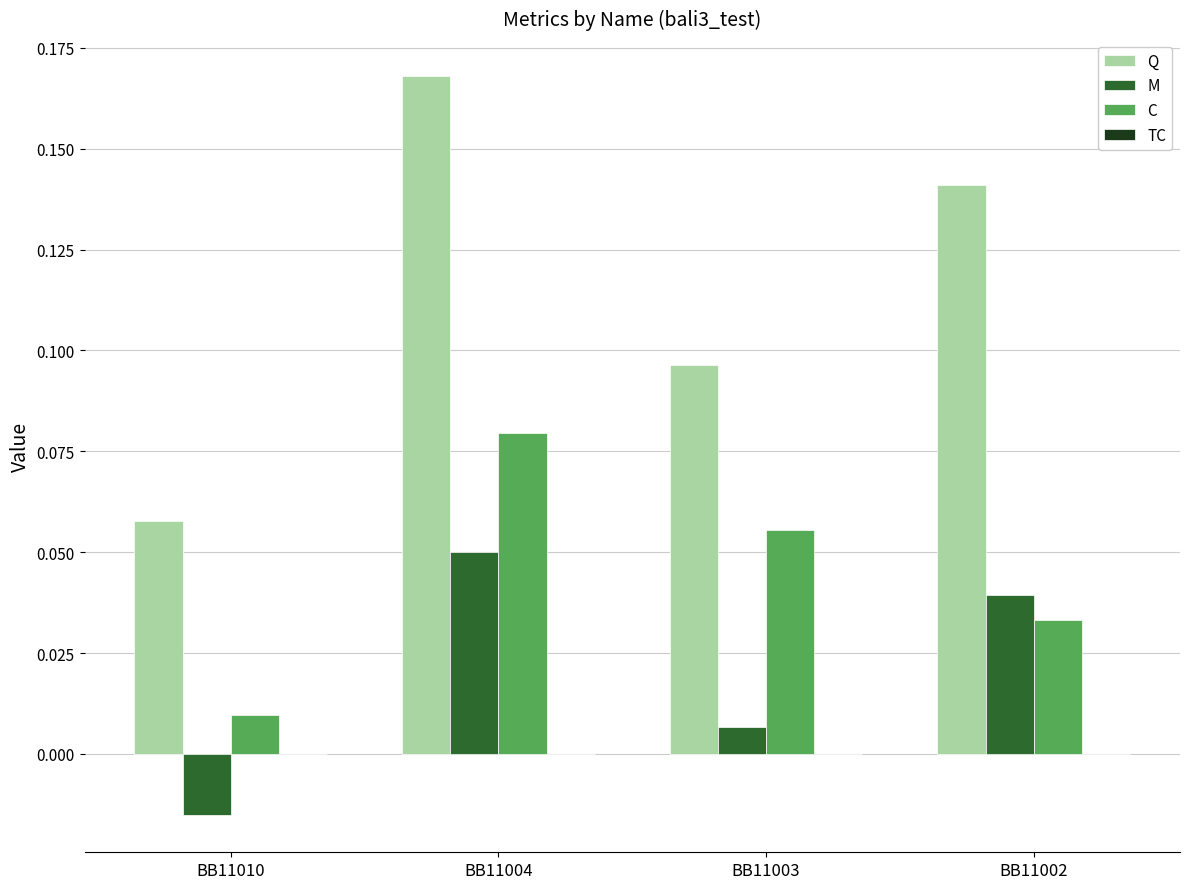

Which series has the largest total across all categories?

Q